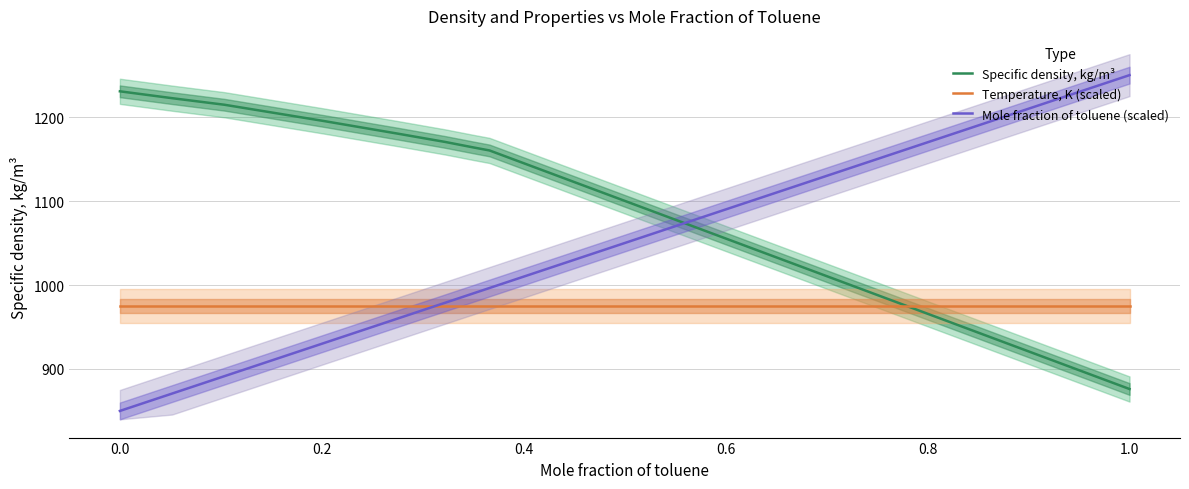

At which label does Mole fraction of toluene (scaled) reach its minimum?

0.0